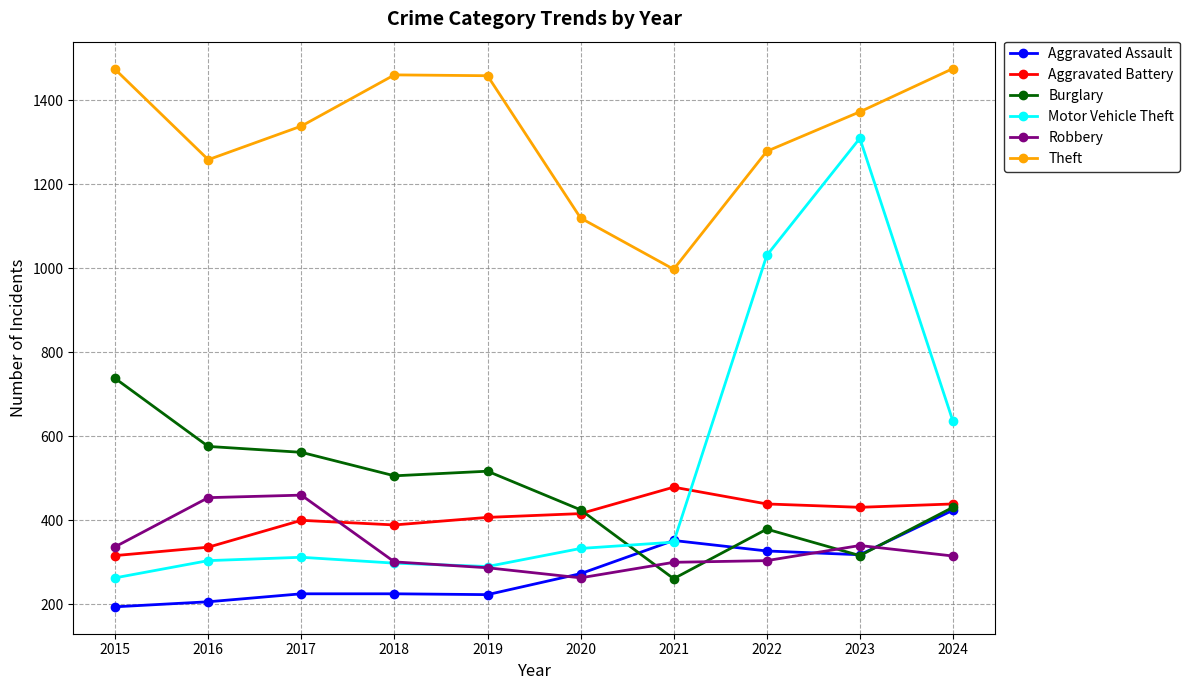

Rank the series by their maximum value, from lowest to highest.

Aggravated Assault, Robbery, Aggravated Battery, Burglary, Motor Vehicle Theft, Theft